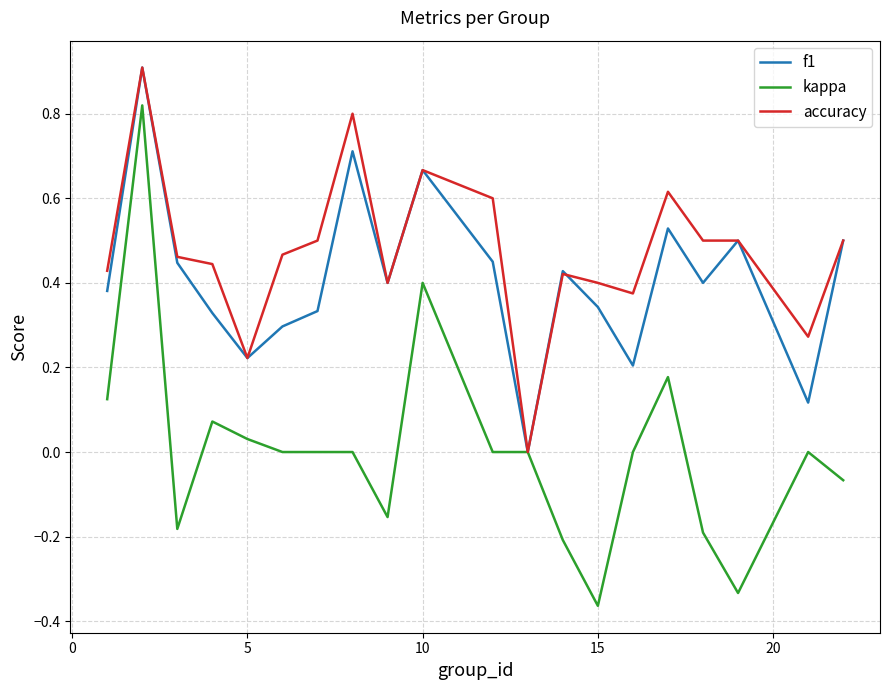

What is the greatest value displayed?

0.9